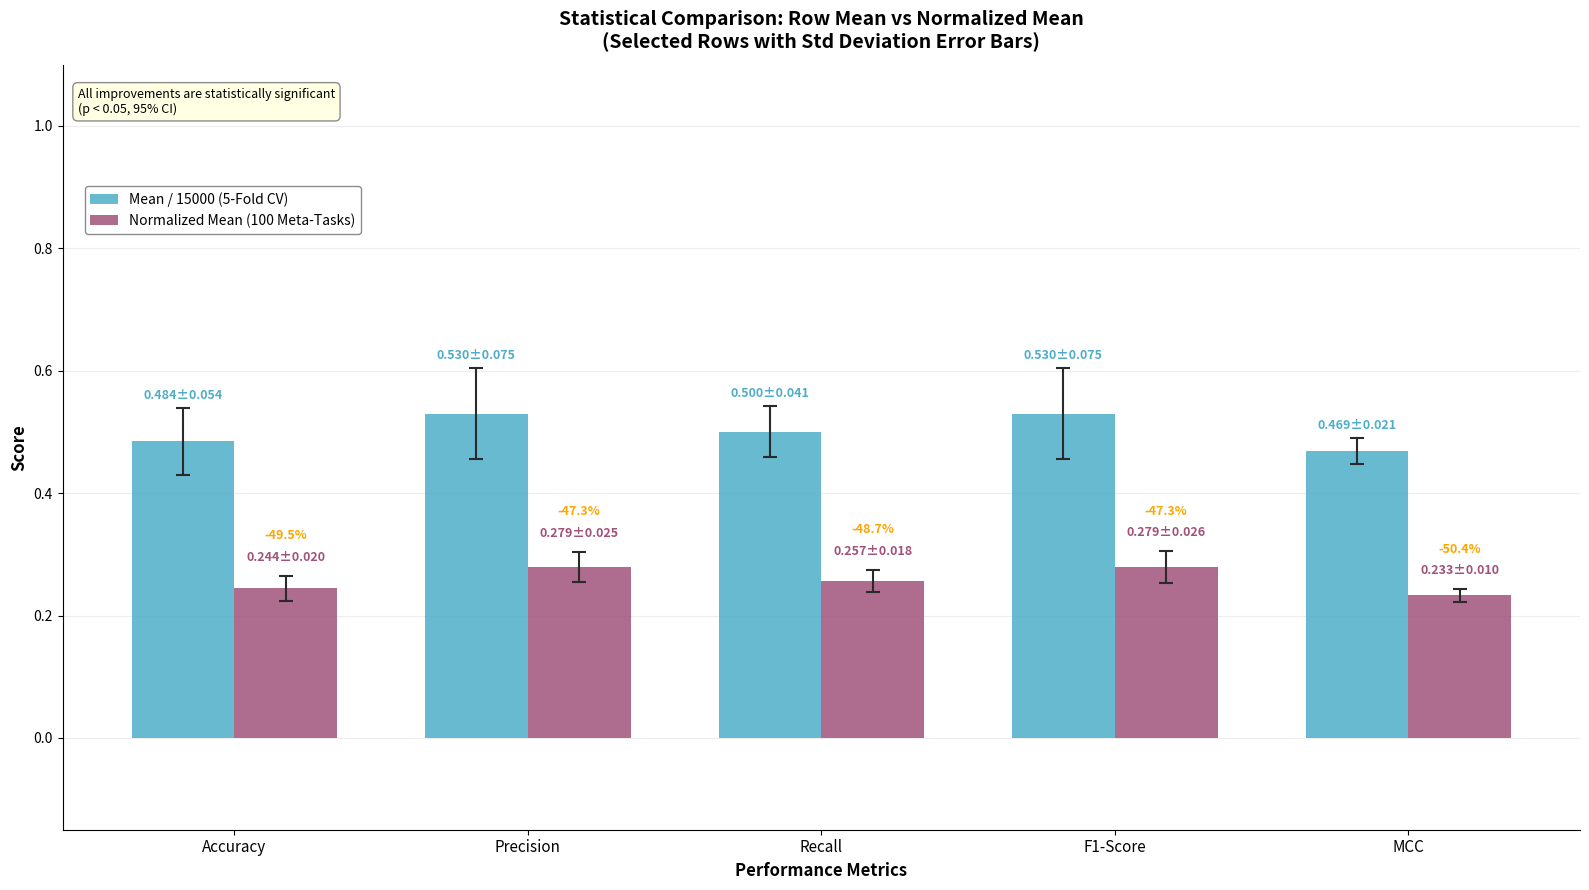

How many bars are there in total?

10